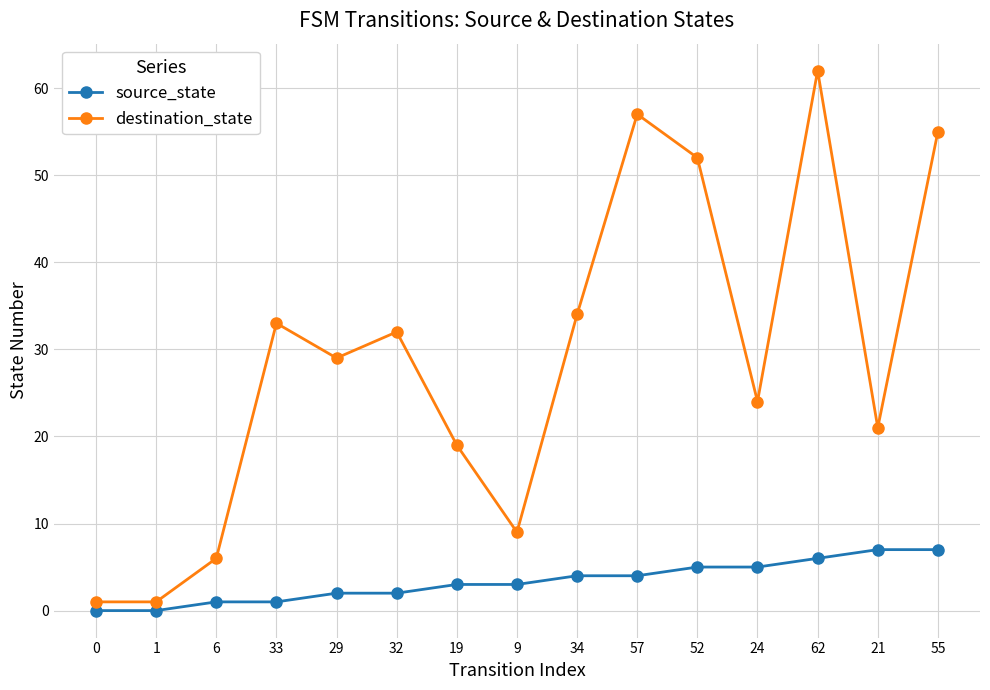

Read the source_state value at 6.

1